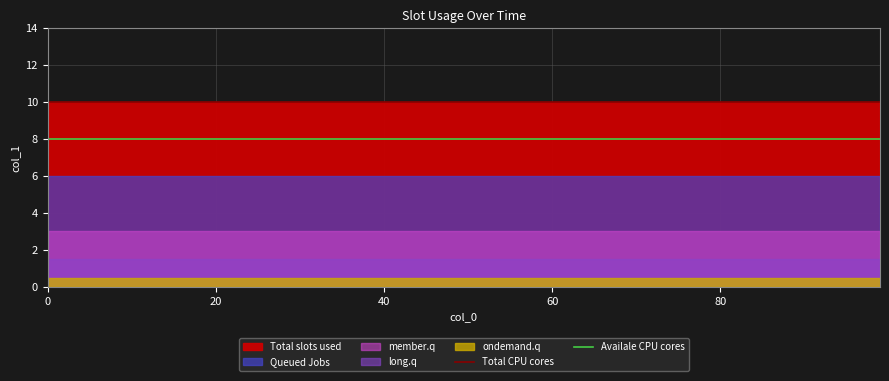

Does the chart have visible grid lines?

Yes